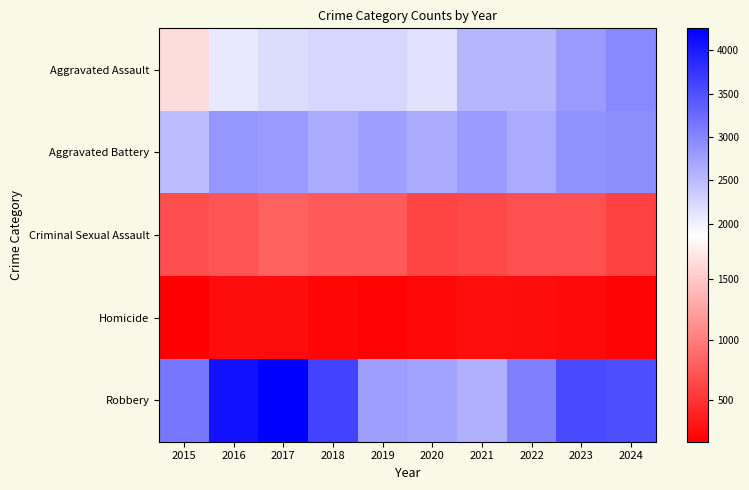

At which category is the sum across all series the highest?

2017